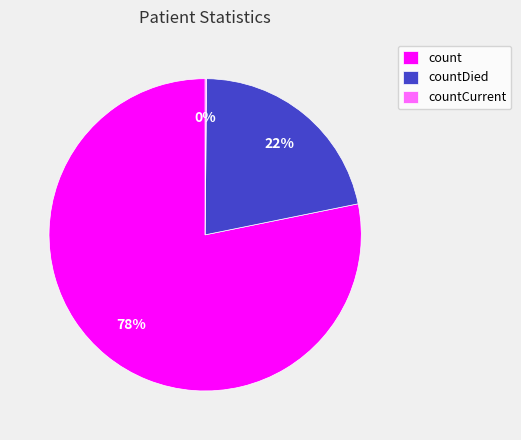

Which category has the biggest portion of the pie?

count